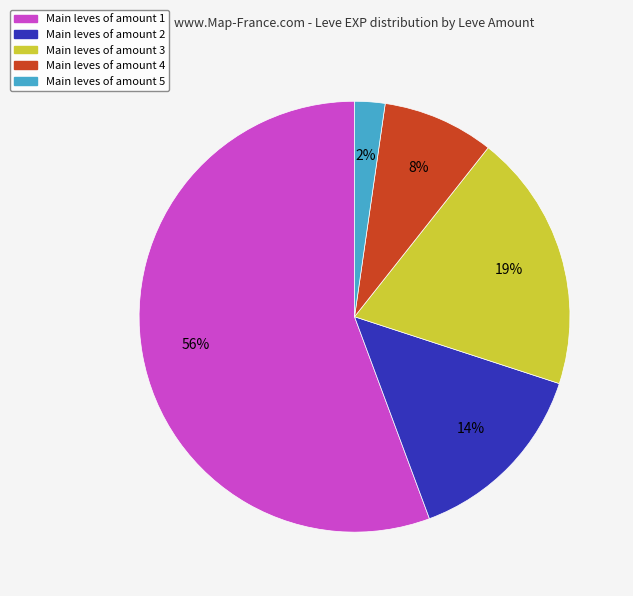

To the nearest percent, what is the average slice percentage?

20%